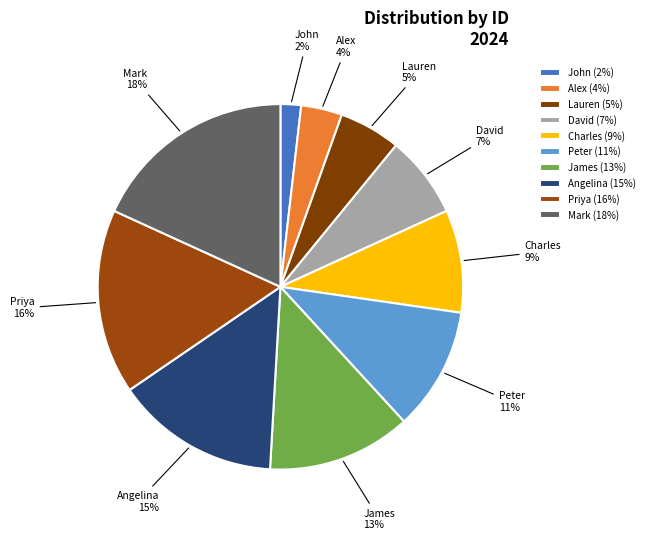

To the nearest percent, what is the average slice percentage?

10%